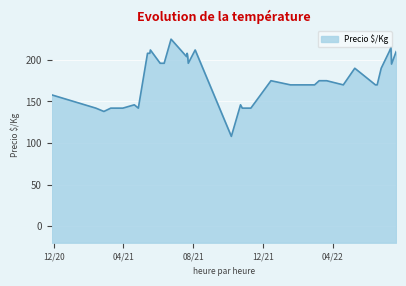

What is the value of the 21st point from the left?

170